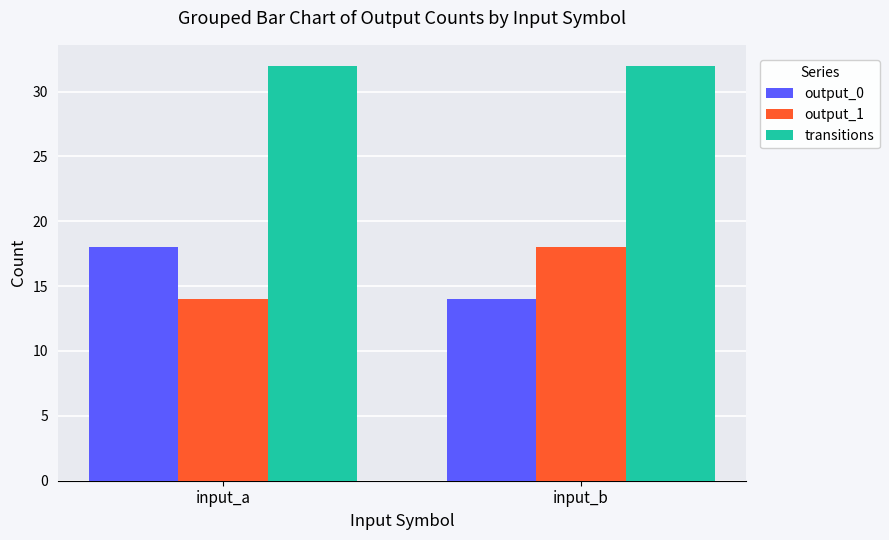

Reading left to right, extract all data points from this chart.

output_0: 18	14
output_1: 14	18
transitions: 32	32